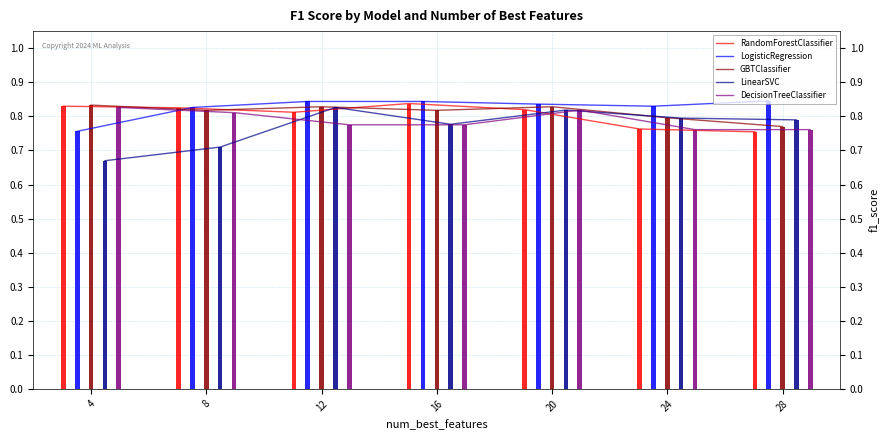

What is the difference between the highest and lowest values at 24?

0.1